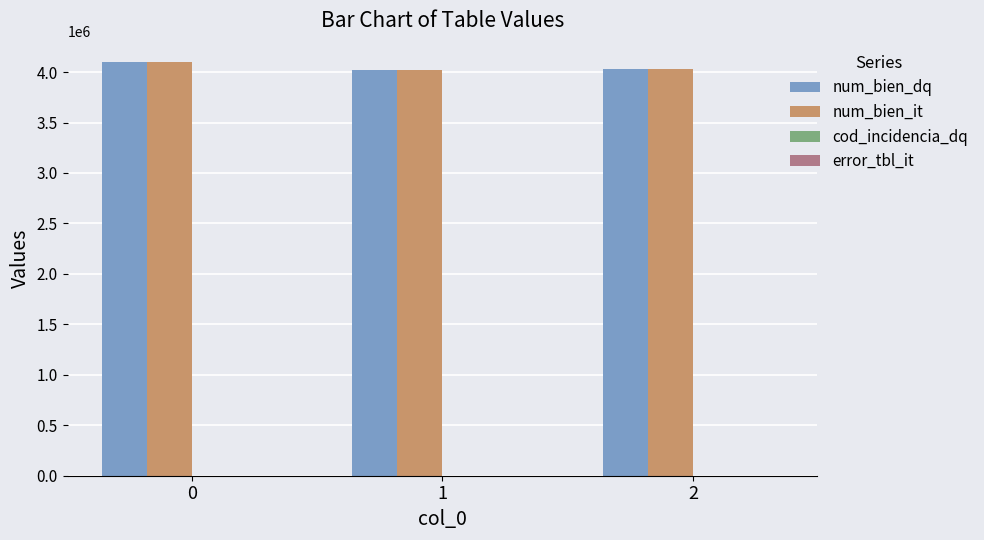

What is the sum of all num_bien_dq values?

12162072